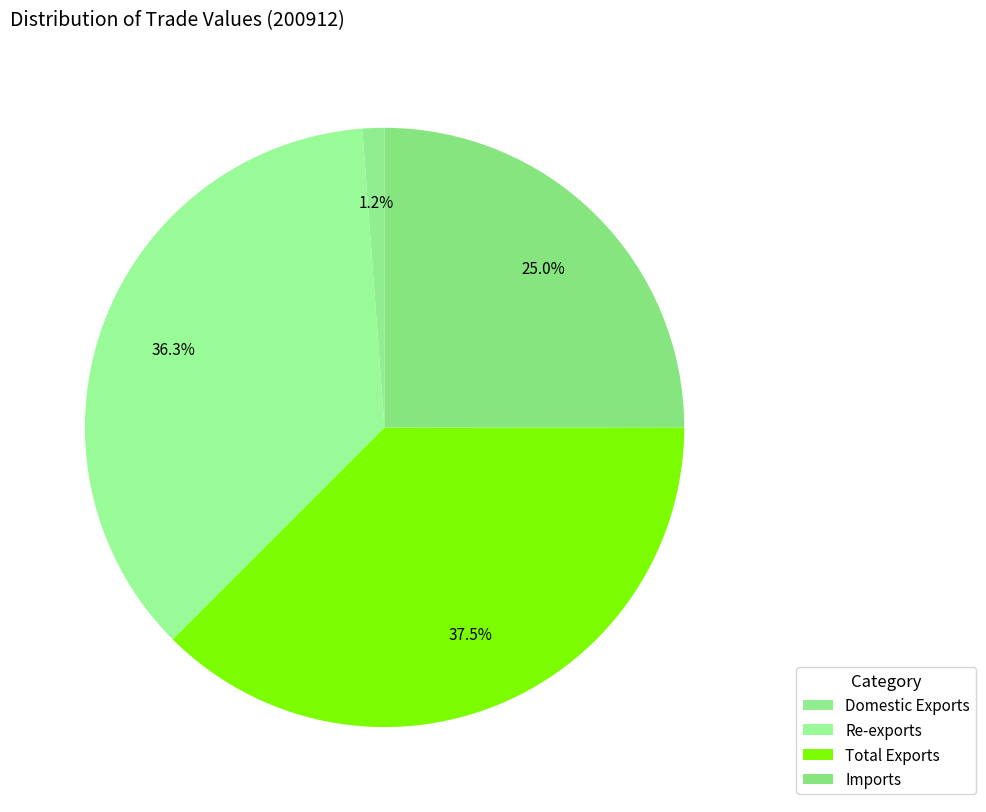

How many slices are in this pie chart?

4